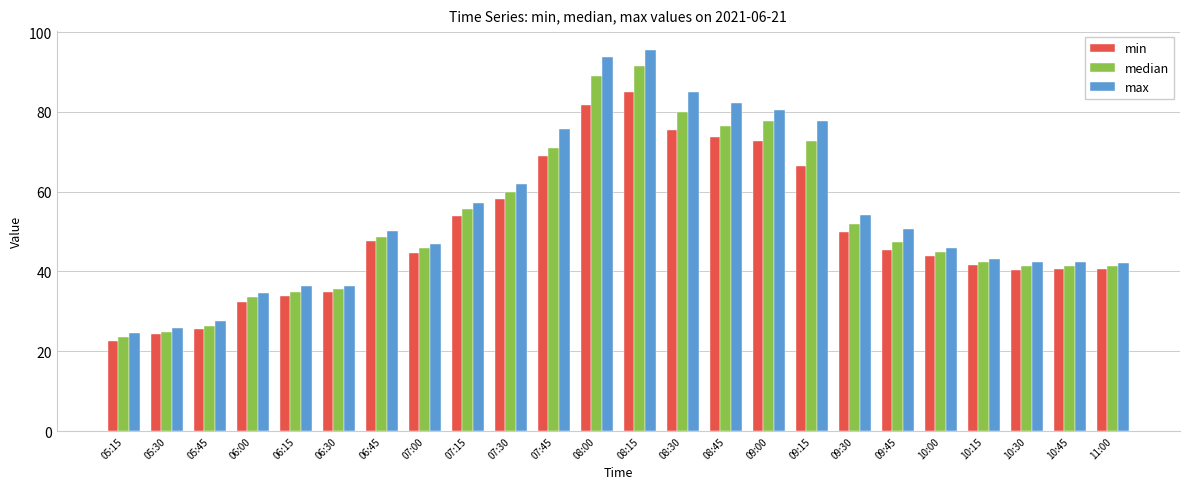

What is the minimum value shown in the chart?

22.7